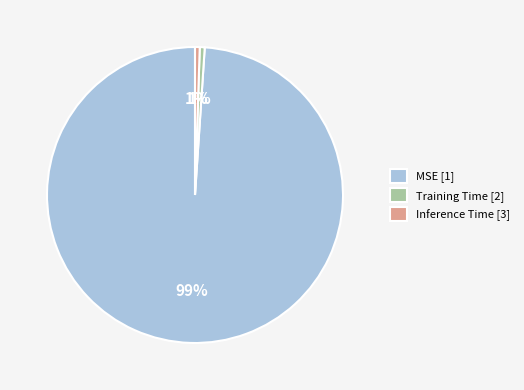

How many segments does this pie chart have?

3